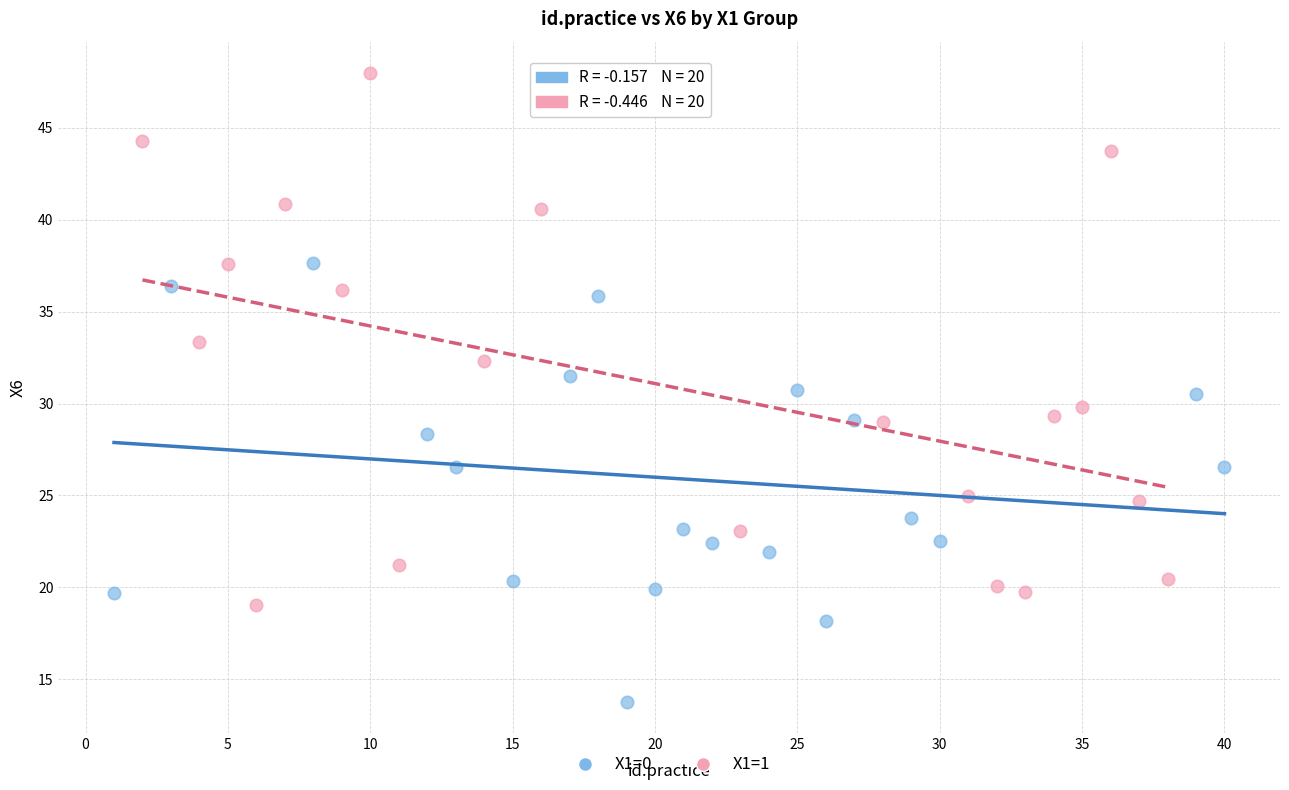

Which series contains the highest Y value?

X1=1